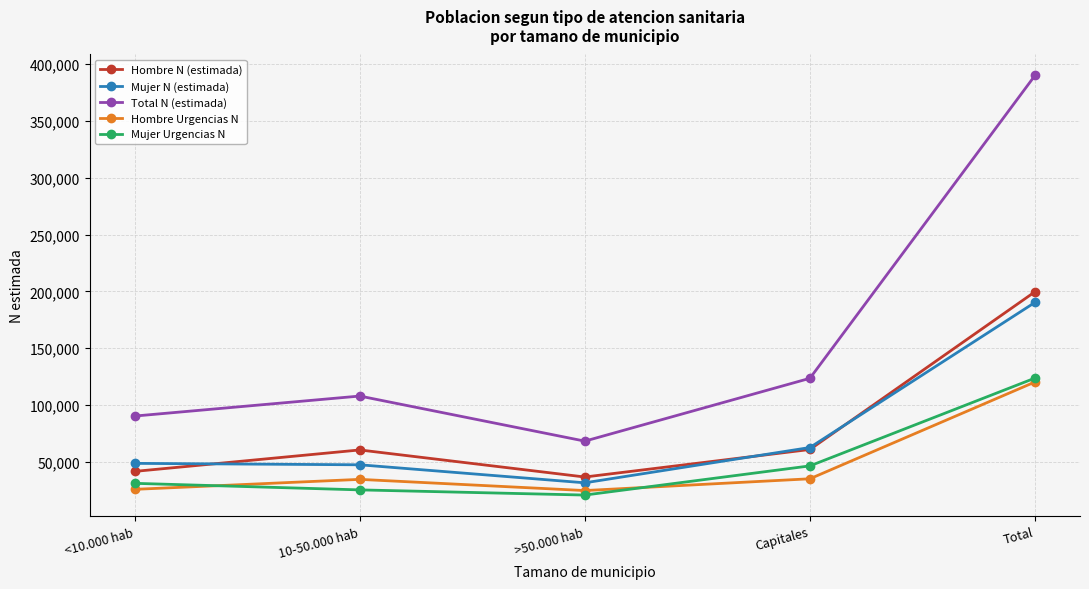

True or false: Hombre Urgencias N and Hombre N (estimada) cross at least once.

False